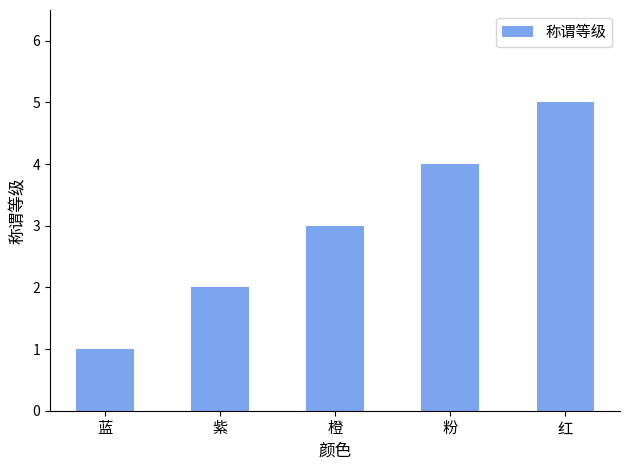

Approximately how many times larger is the value at 紫 compared to 蓝?

2.0